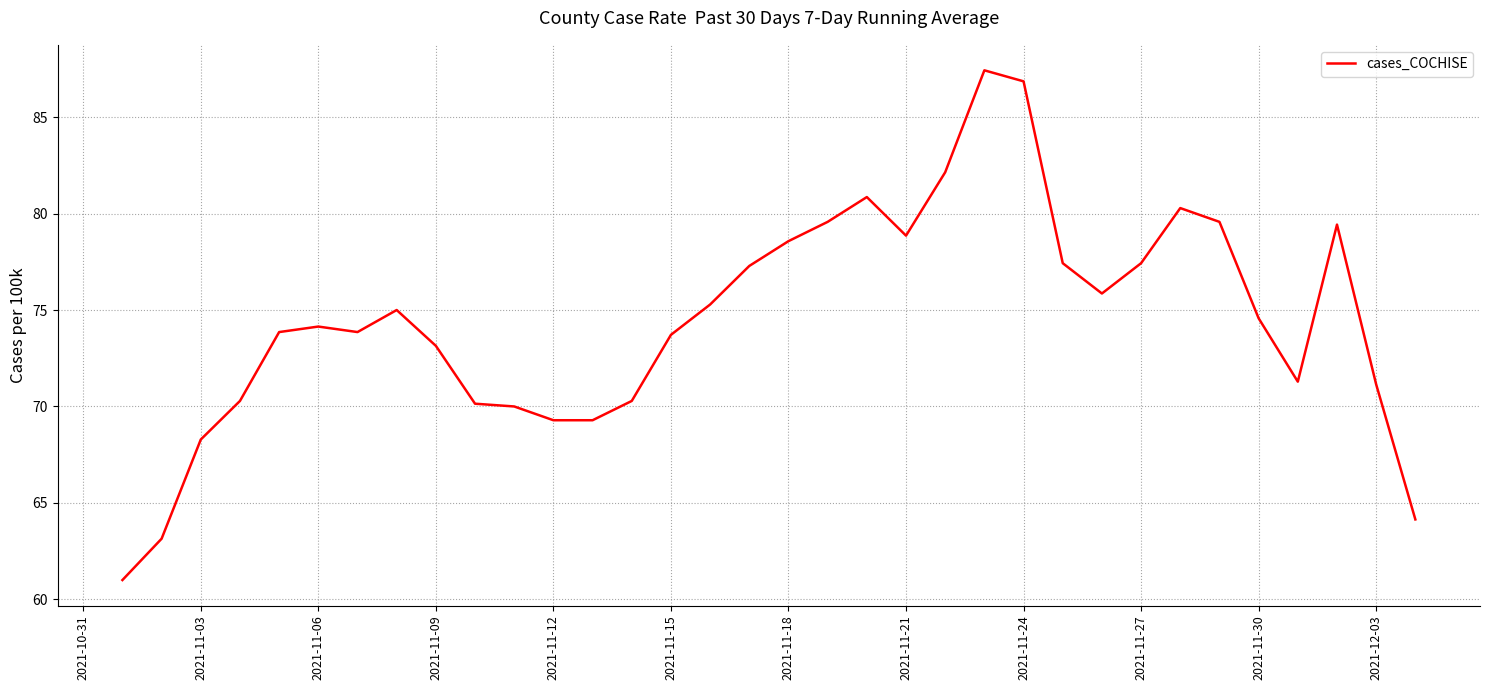

Reading left to right, what are all the values shown in this chart?

61.0	63.1	68.3	70.3	73.9	74.1	73.9	75.0	73.1	70.1	70.0	69.3	69.3	70.3	73.7	75.3	77.3	78.6	79.6	80.9	78.9	82.1	87.4	86.9	77.4	75.9	77.4	80.3	79.6	74.6	71.3	79.4	71.1	64.1